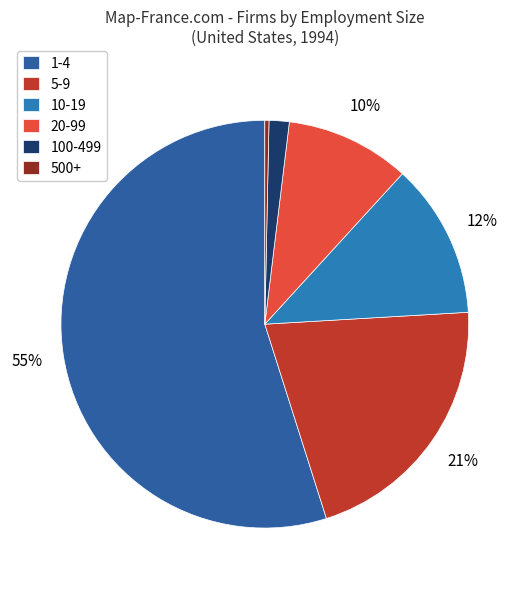

Approximately how many times larger is the value at 500+ compared to 100-499?

0.2